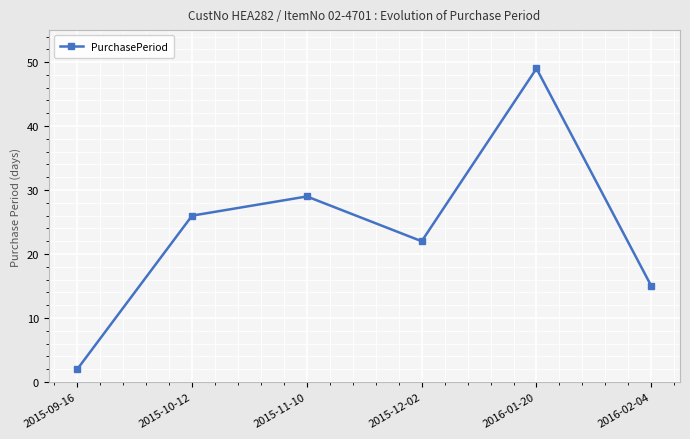

List the labels in order of value, largest first.

2016-01-20, 2015-11-10, 2015-10-12, 2015-12-02, 2016-02-04, 2015-09-16